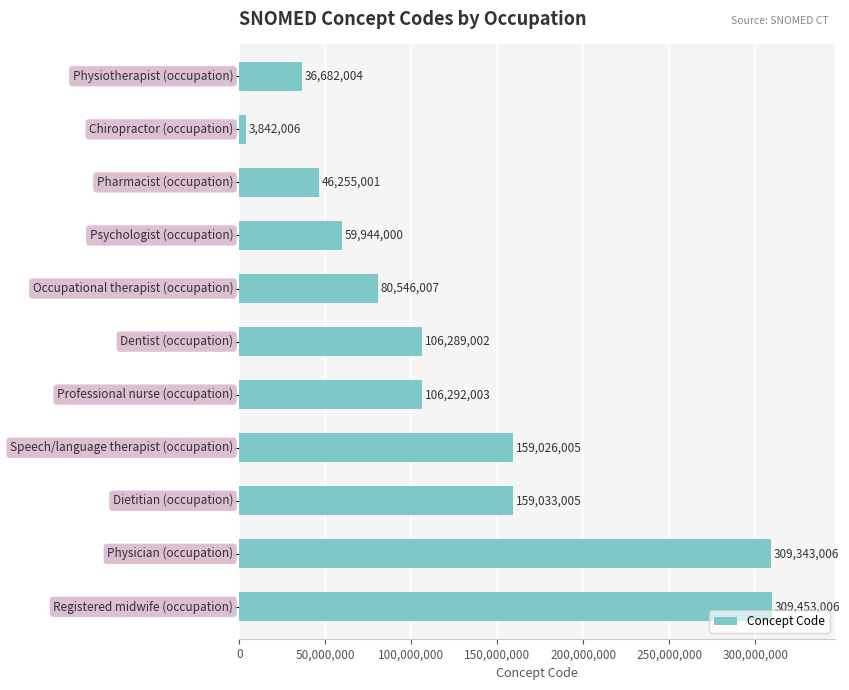

What is the difference between the maximum and minimum values?

305611000